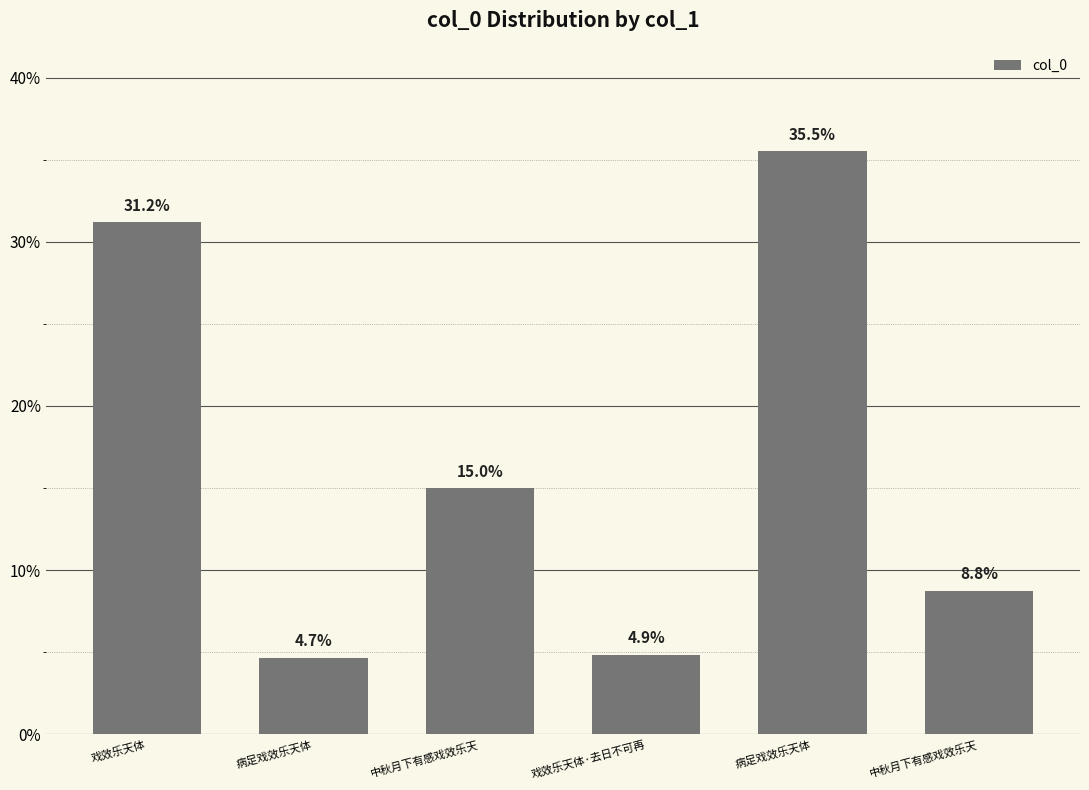

What is the ratio of the value at 病足戏效乐天体 to the value at 戏效乐天体?

1.1